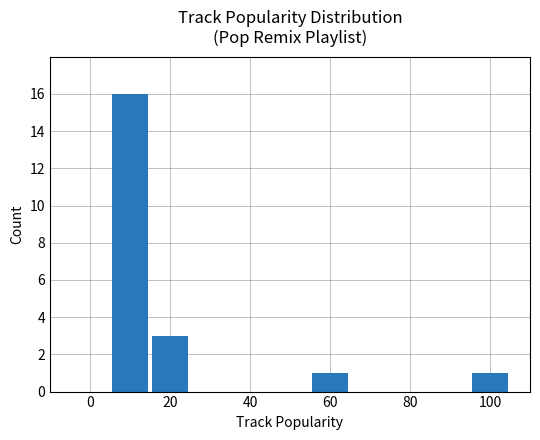

What is the sum of all values?

21